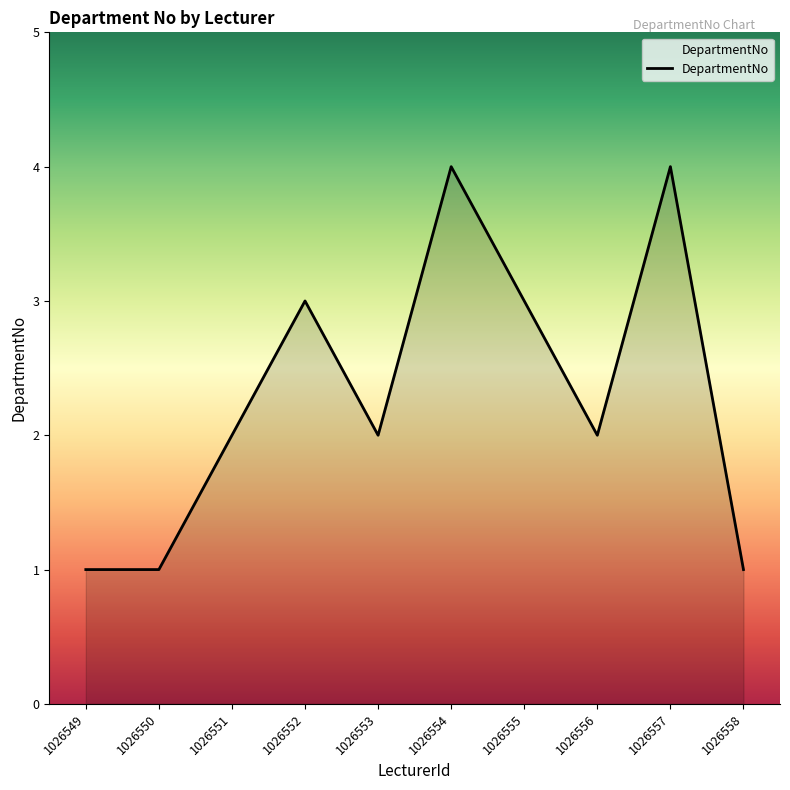

True or false: there are more than 0 points higher than both neighbors.

True